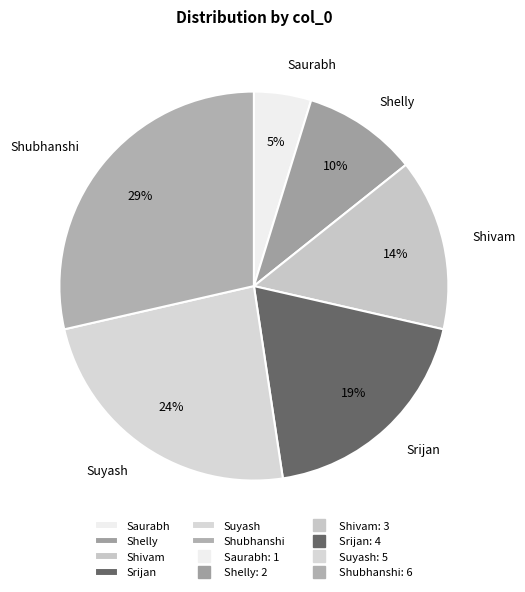

Is the sum of Shelly and Saurabh greater than half?

No